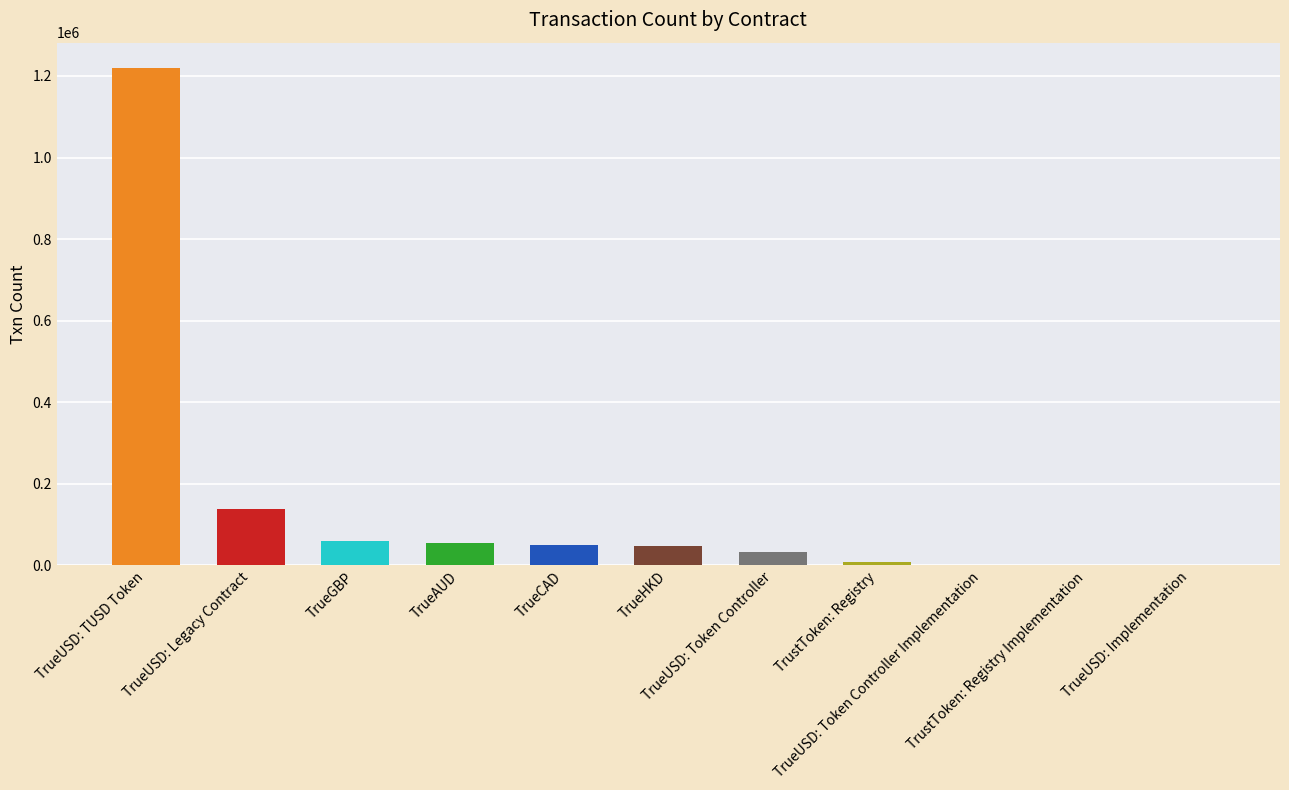

What is the greatest value displayed?

1220588